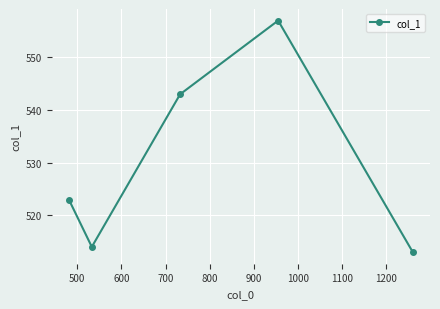

What is the difference between the maximum and minimum values?

44